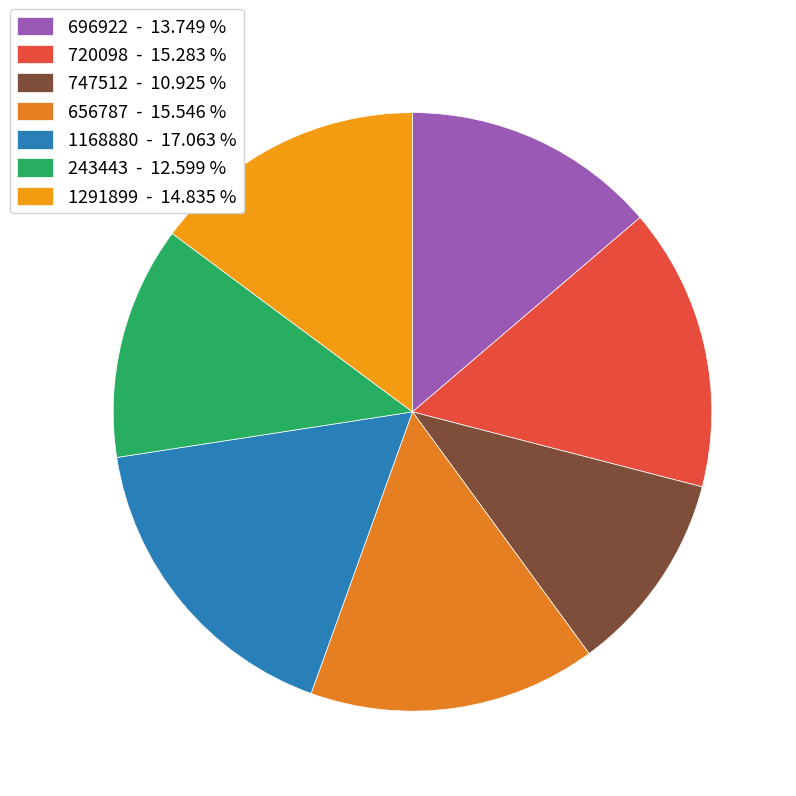

What is the largest slice in the pie chart?

1168880